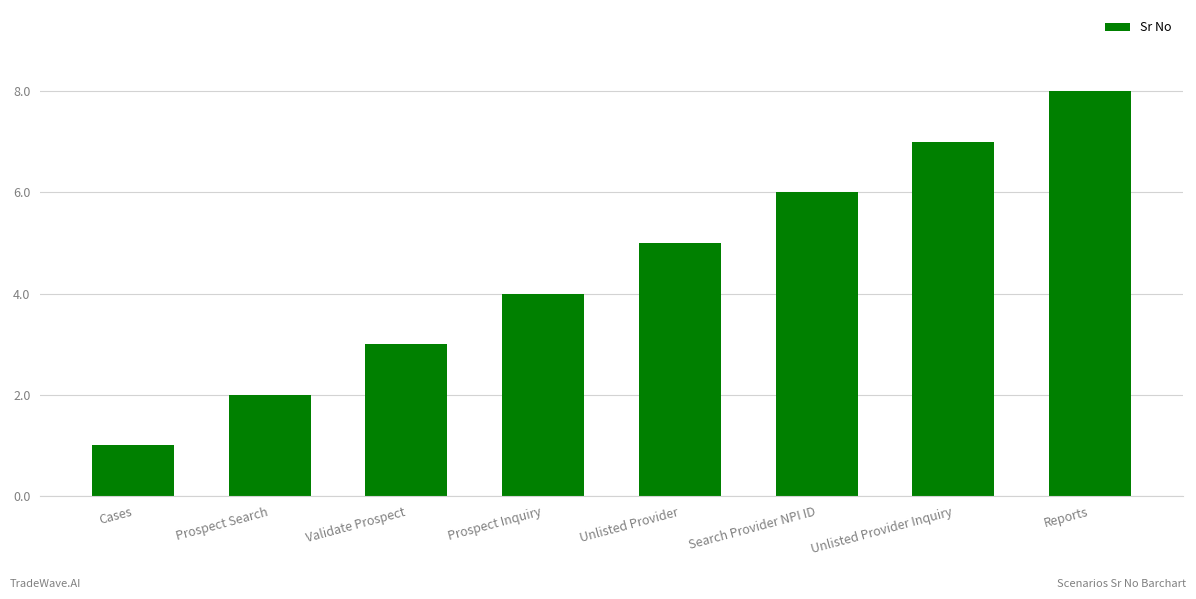

Does the chart contain stacked bars?

No